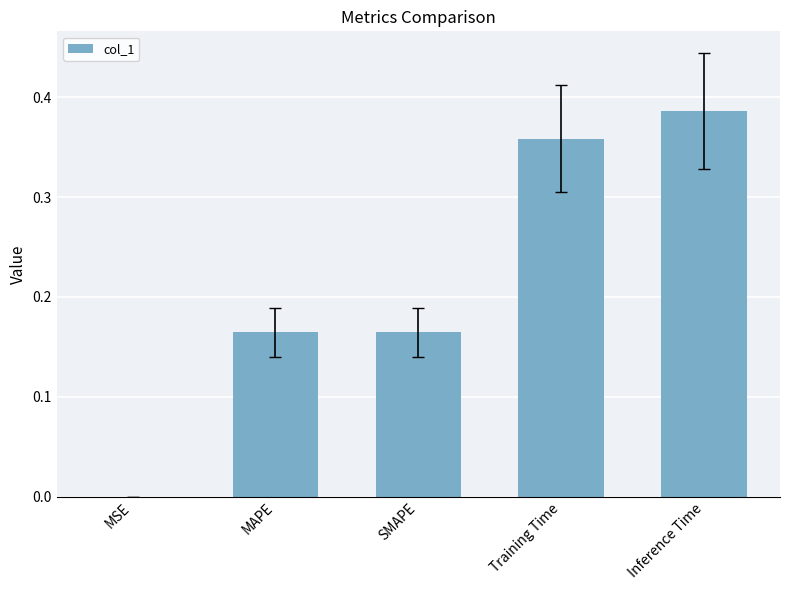

Which has a higher value, MAPE or MSE?

MAPE